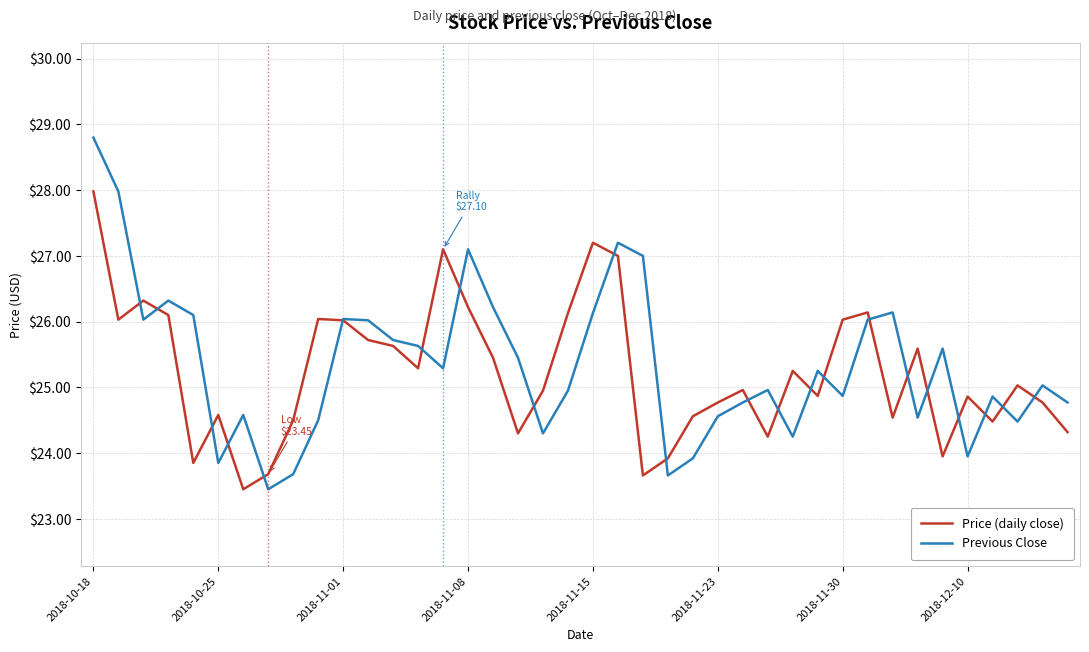

Which series has the largest range (max minus min)?

Previous Close